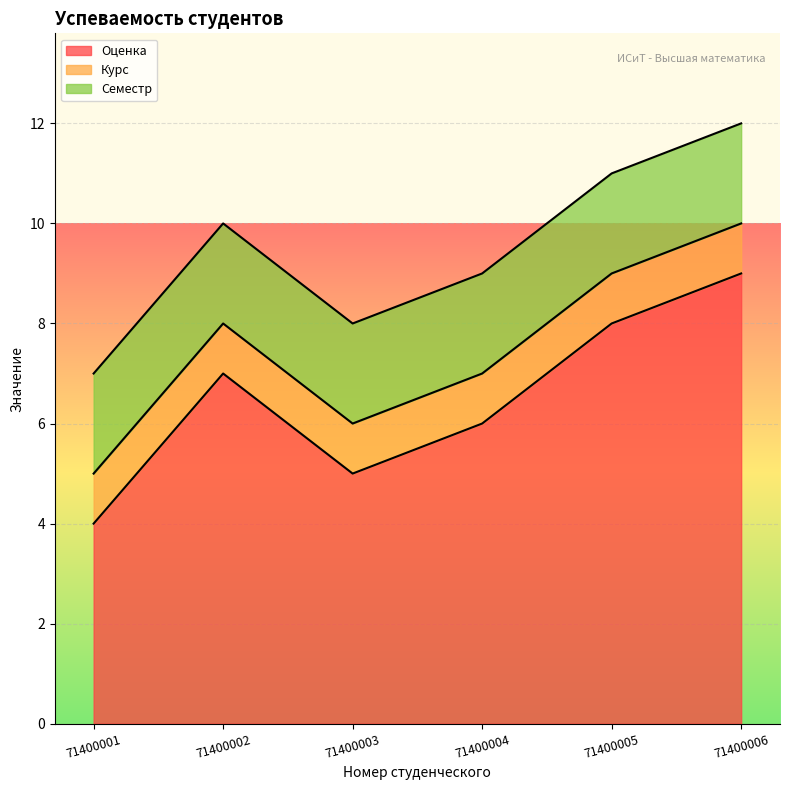

Count the number of data series in this chart.

3